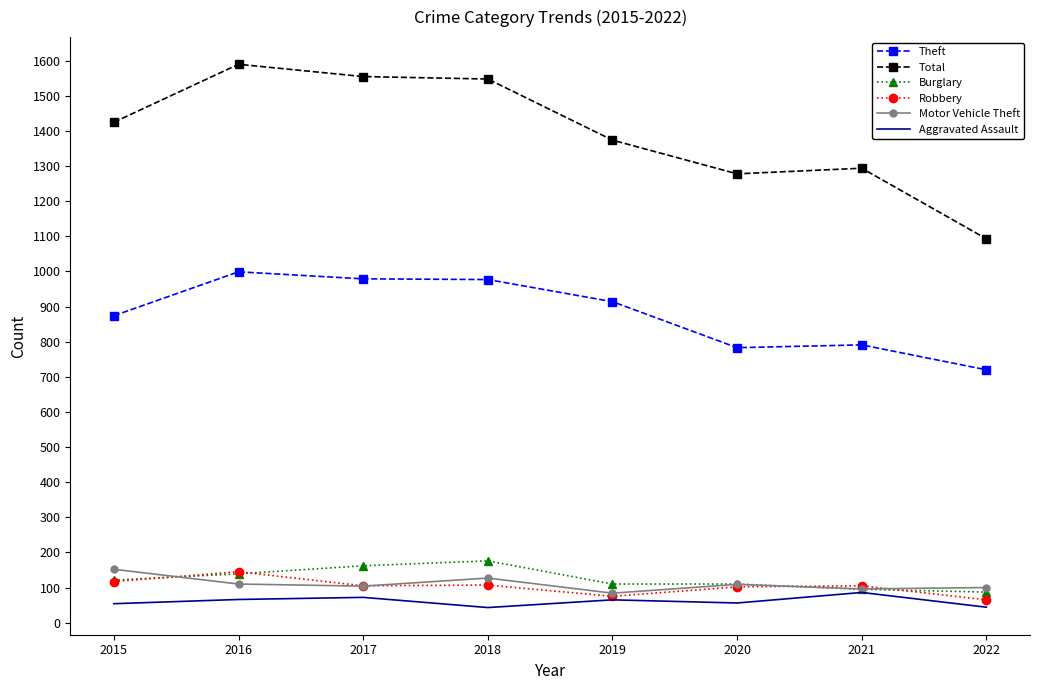

Which series changed the most between 2018 and 2020?

Total